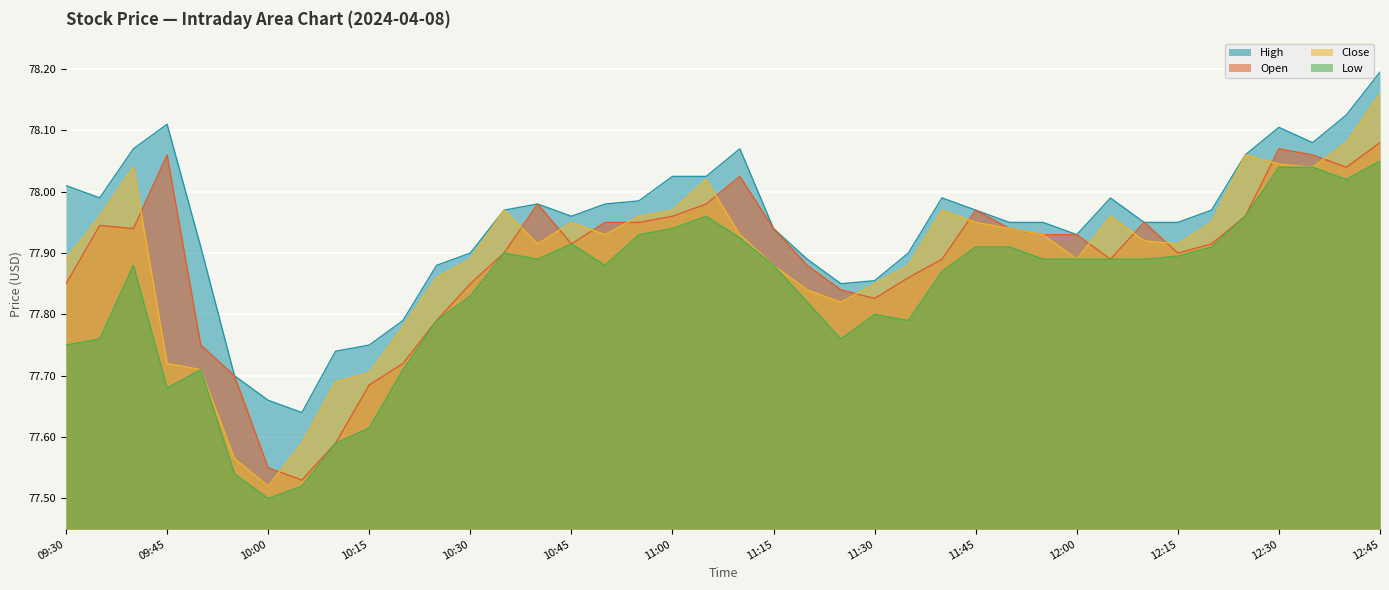

The Low series shows 77.9 at 10:55. True or false?

True